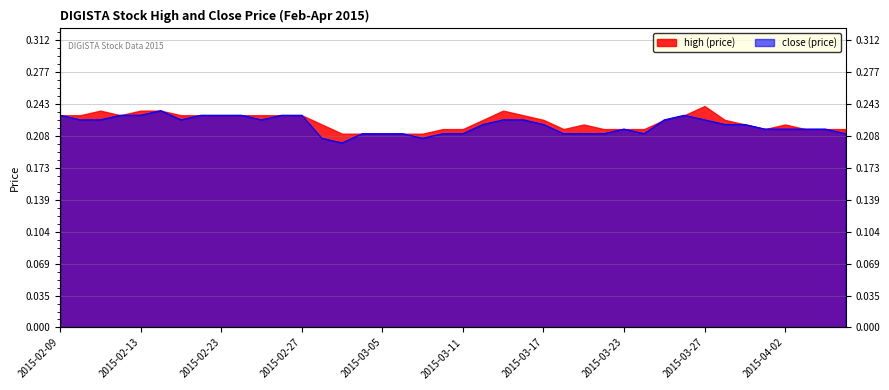

How many categories are shown in the chart?

40